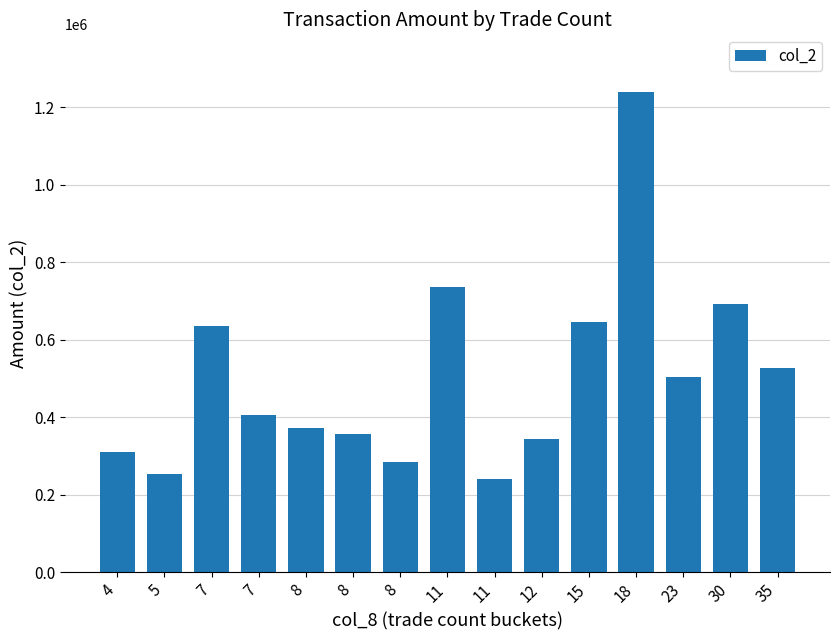

Count the number of categories in the chart.

15